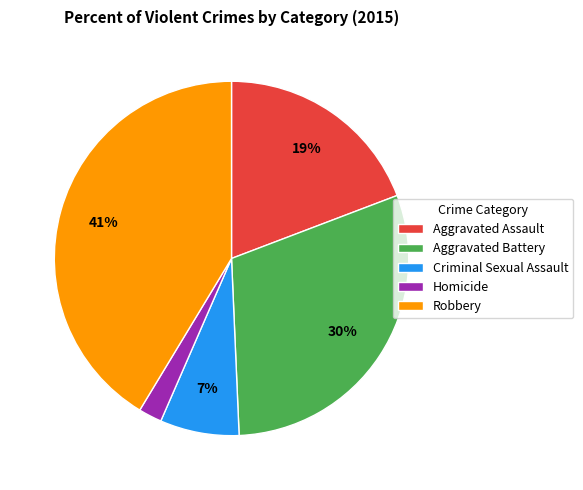

Is it true that Robbery is 41% of the pie?

True